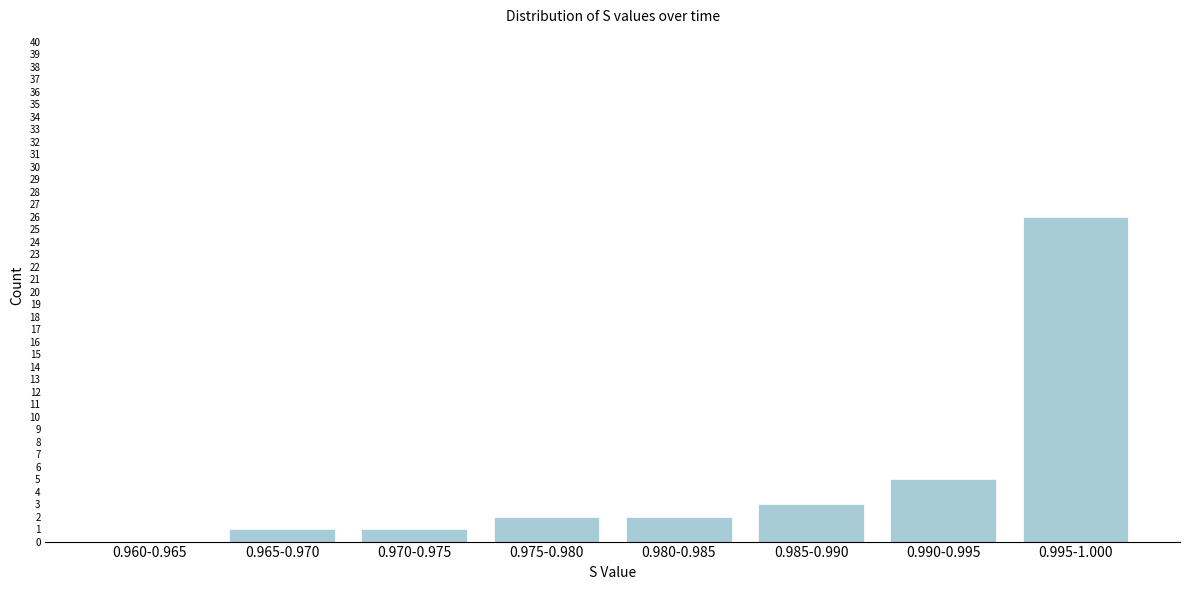

Reading right to left, what are all the values shown in this chart?

0.995-1.000=26	0.990-0.995=5	0.985-0.990=3	0.980-0.985=2	0.975-0.980=2	0.970-0.975=1	0.965-0.970=1	0.960-0.965=0